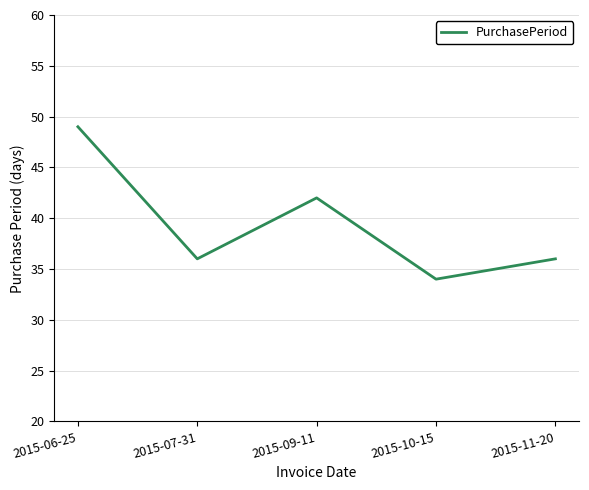

What is the sum of all values?

197